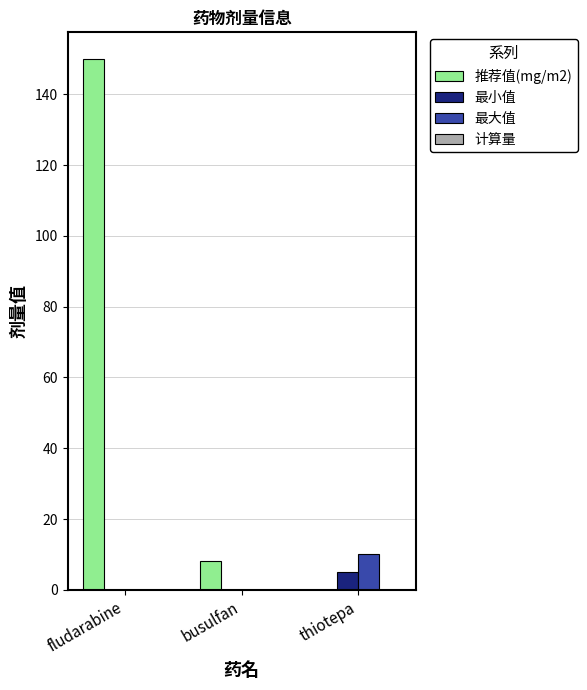

What is the average value of the 最小值 series?

2